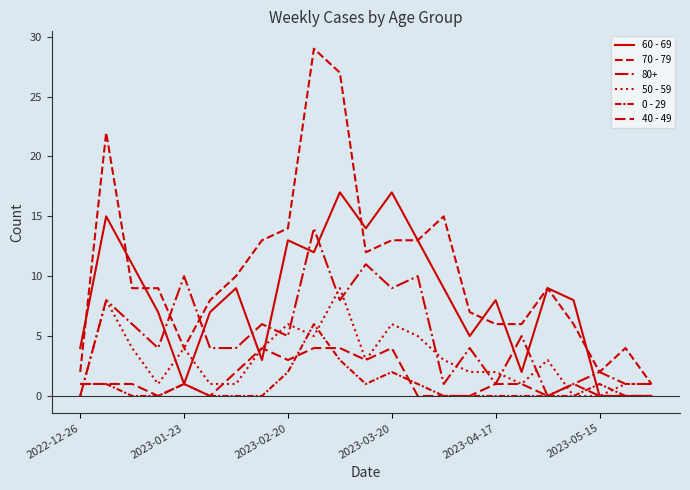

How many intersections are there between 0 - 29 and 40 - 49?

4